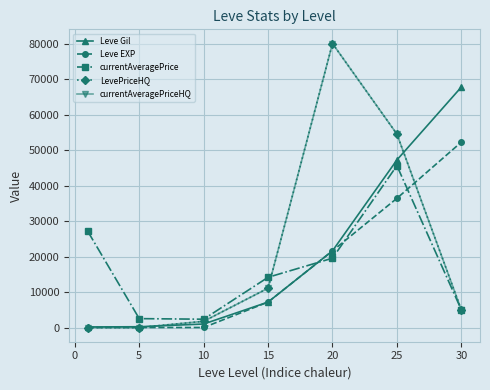

True or false: currentAveragePriceHQ and LevePriceHQ intersect in this chart.

False